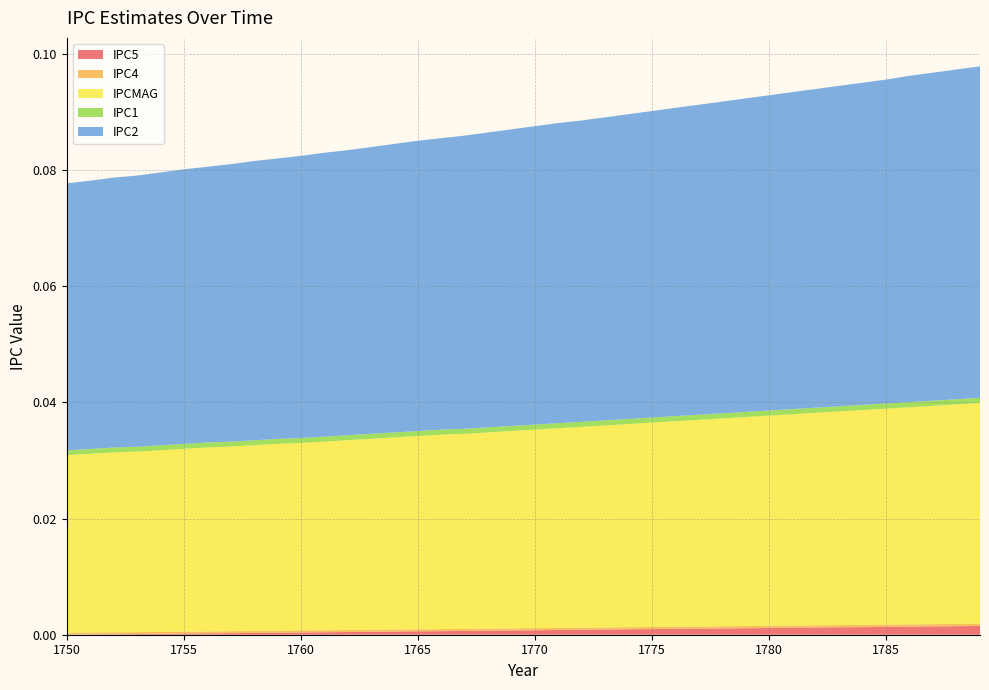

Reading left to right, what are all the values shown in this chart?

IPC5: 1750=0.0	1751=0.0	1752=0.0	1753=0.0	1754=0.0	1755=0.0	1756=0.0	1757=0.0	1758=0.0	1759=0.0	1760=0.0	1761=0.0	1762=0.0	1763=0.0	1764=0.0	1765=0.0	1766=0.0	1767=0.0	1768=0.0	1769=0.0	1770=0.0	1771=0.0	1772=0.0	1773=0.0	1774=0.0	1775=0.0	1776=0.0	1777=0.0	1778=0.0	1779=0.0	1780=0.0	1781=0.0	1782=0.0	1783=0.0	1784=0.0	1785=0.0	1786=0.0	1787=0.0	1788=0.0	1789=0.0
IPC4: 1750=0.0	1751=0.0	1752=0.0	1753=0.0	1754=0.0	1755=0.0	1756=0.0	1757=0.0	1758=0.0	1759=0.0	1760=0.0	1761=0.0	1762=0.0	1763=0.0	1764=0.0	1765=0.0	1766=0.0	1767=0.0	1768=0.0	1769=0.0	1770=0.0	1771=0.0	1772=0.0	1773=0.0	1774=0.0	1775=0.0	1776=0.0	1777=0.0	1778=0.0	1779=0.0	1780=0.0	1781=0.0	1782=0.0	1783=0.0	1784=0.0	1785=0.0	1786=0.0	1787=0.0	1788=0.0	1789=0.0
IPCMAG: 1750=0.0	1751=0.0	1752=0.0	1753=0.0	1754=0.0	1755=0.0	1756=0.0	1757=0.0	1758=0.0	1759=0.0	1760=0.0	1761=0.0	1762=0.0	1763=0.0	1764=0.0	1765=0.0	1766=0.0	1767=0.0	1768=0.0	1769=0.0	1770=0.0	1771=0.0	1772=0.0	1773=0.0	1774=0.0	1775=0.0	1776=0.0	1777=0.0	1778=0.0	1779=0.0	1780=0.0	1781=0.0	1782=0.0	1783=0.0	1784=0.0	1785=0.0	1786=0.0	1787=0.0	1788=0.0	1789=0.0
IPC1: 1750=0.0	1751=0.0	1752=0.0	1753=0.0	1754=0.0	1755=0.0	1756=0.0	1757=0.0	1758=0.0	1759=0.0	1760=0.0	1761=0.0	1762=0.0	1763=0.0	1764=0.0	1765=0.0	1766=0.0	1767=0.0	1768=0.0	1769=0.0	1770=0.0	1771=0.0	1772=0.0	1773=0.0	1774=0.0	1775=0.0	1776=0.0	1777=0.0	1778=0.0	1779=0.0	1780=0.0	1781=0.0	1782=0.0	1783=0.0	1784=0.0	1785=0.0	1786=0.0	1787=0.0	1788=0.0	1789=0.0
IPC2: 1750=0.0	1751=0.0	1752=0.0	1753=0.0	1754=0.0	1755=0.0	1756=0.0	1757=0.0	1758=0.0	1759=0.0	1760=0.0	1761=0.0	1762=0.0	1763=0.0	1764=0.0	1765=0.1	1766=0.1	1767=0.1	1768=0.1	1769=0.1	1770=0.1	1771=0.1	1772=0.1	1773=0.1	1774=0.1	1775=0.1	1776=0.1	1777=0.1	1778=0.1	1779=0.1	1780=0.1	1781=0.1	1782=0.1	1783=0.1	1784=0.1	1785=0.1	1786=0.1	1787=0.1	1788=0.1	1789=0.1